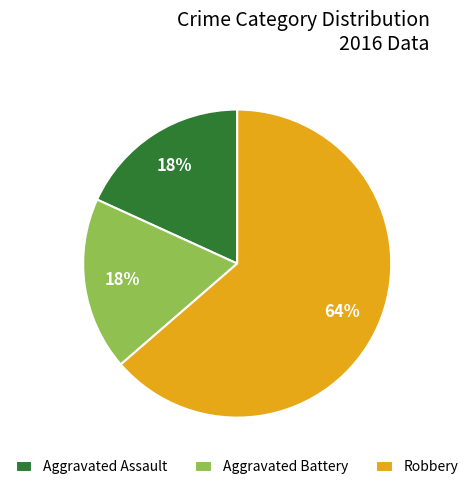

Approximately how many times larger is the value at Aggravated Battery compared to Robbery?

0.3